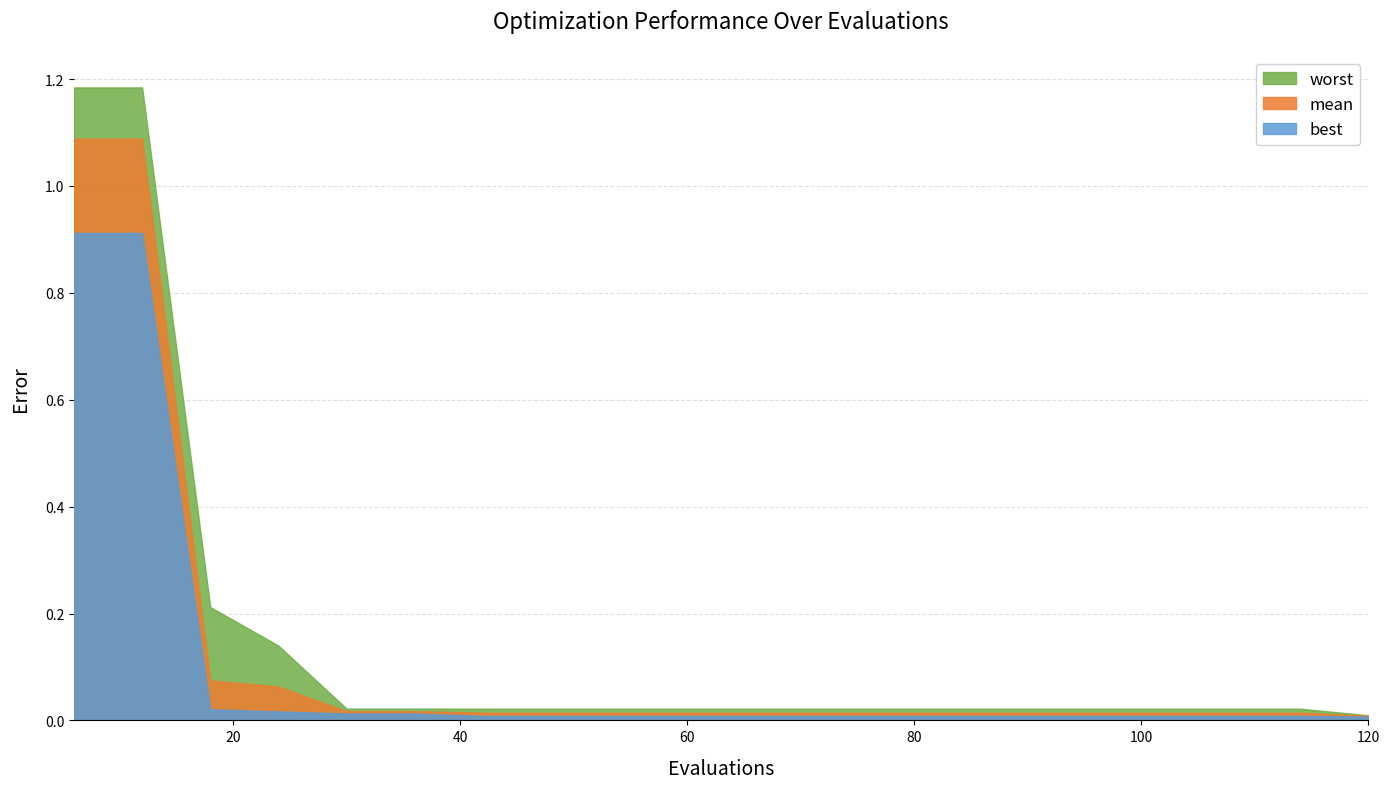

What is the difference between the maximum and minimum values in the worst series?

1.2